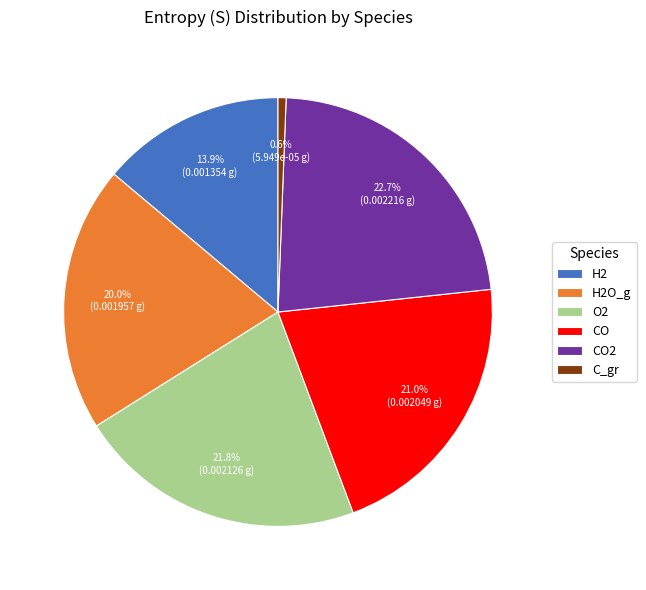

Is there a majority slice in this chart?

No